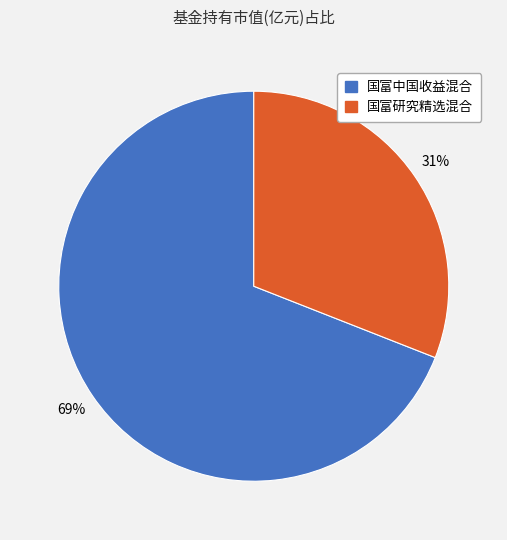

Is there a majority slice in this chart?

Yes